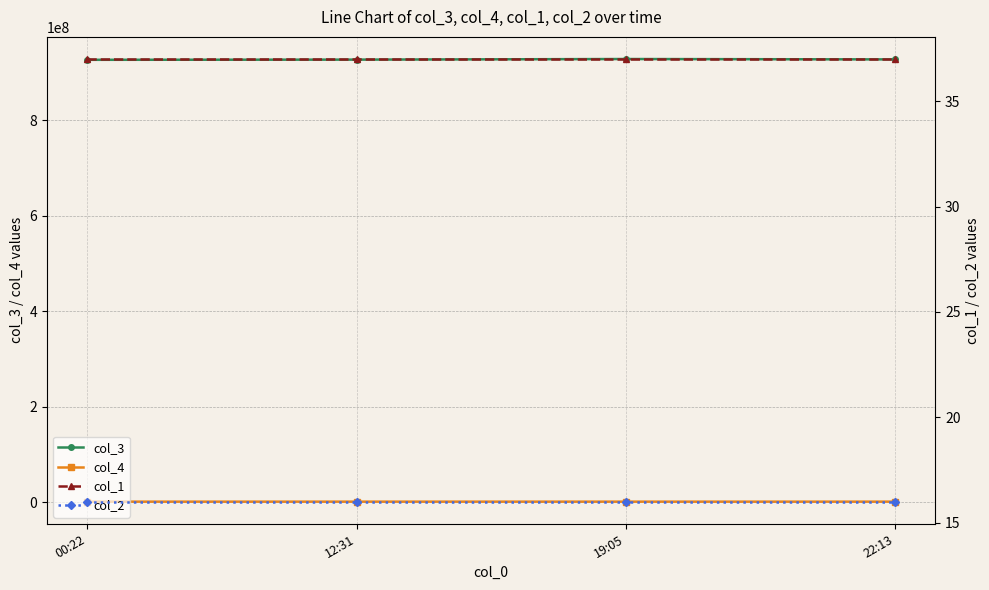

What is the label of the 2nd point from the right?

19:05